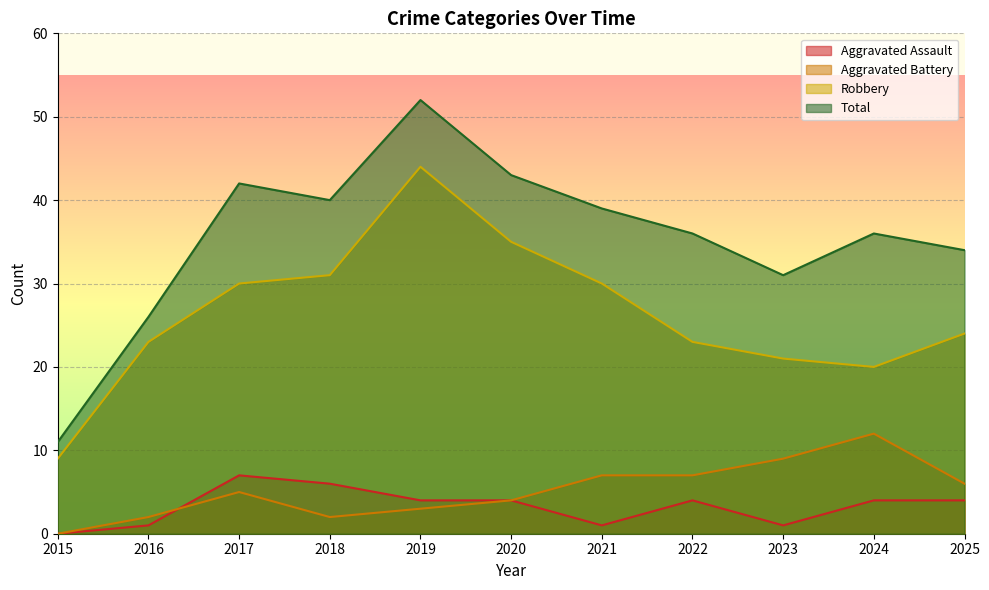

Which category has the lowest value across all series?

2015